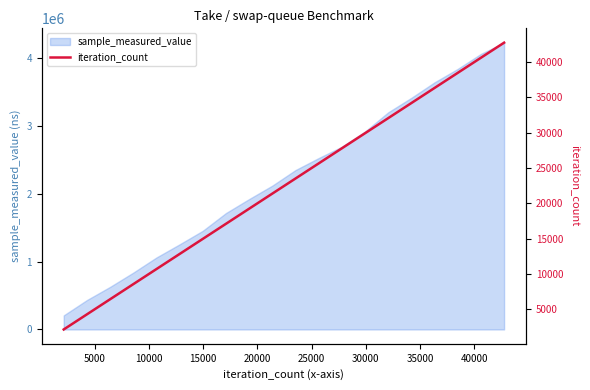

What is the maximum value for sample_measured_value?

4230412